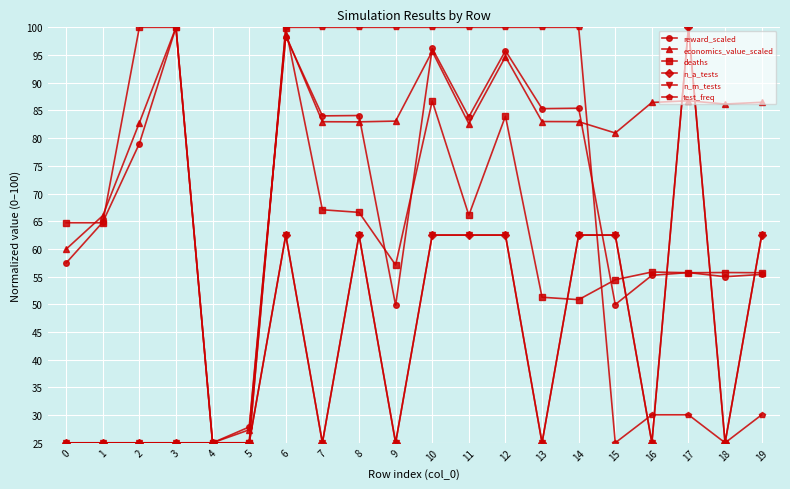

Between 16 and 14, which is larger?

14